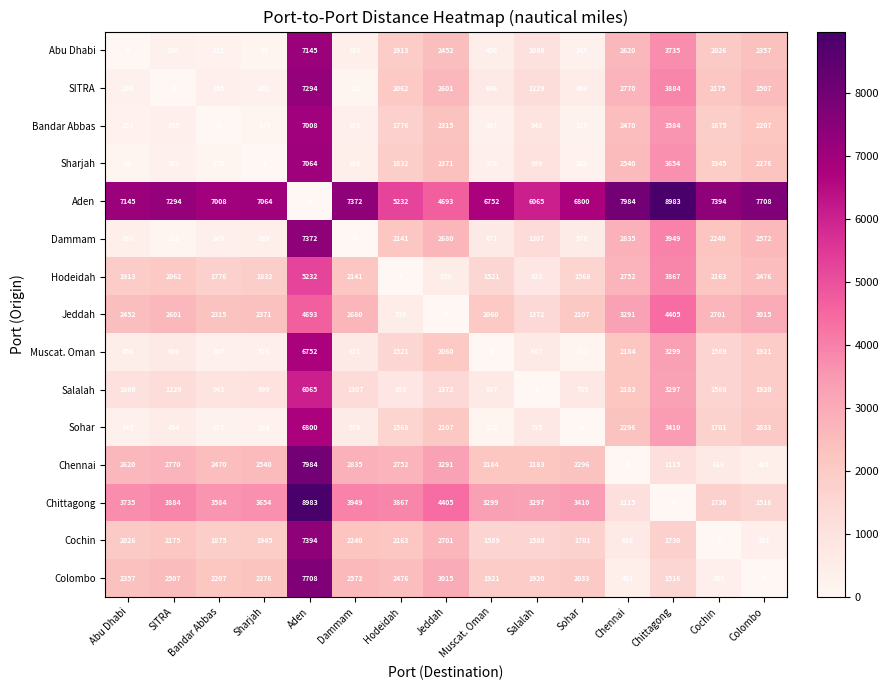

What is the difference between the Sharjah values at Sharjah and Salalah?

999